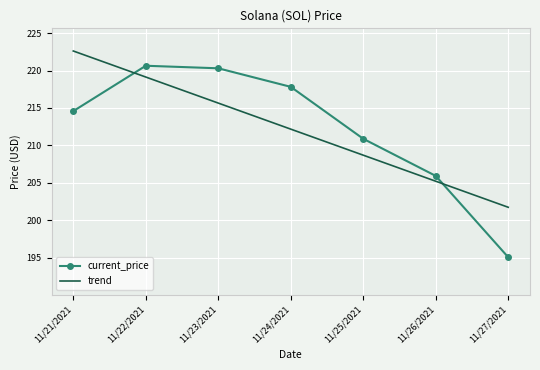

What is the difference between the current_price values at 11/26/2021 and 11/23/2021?

14.4